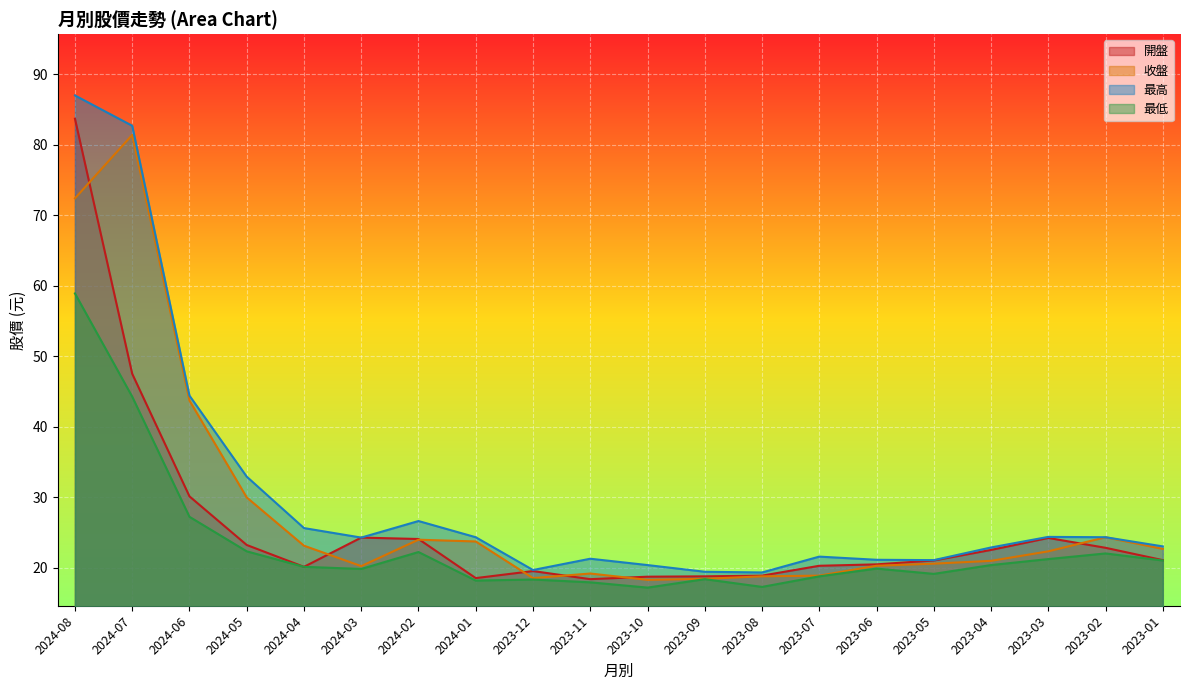

At which category does 開盤 reach its first local valley?

2024-04